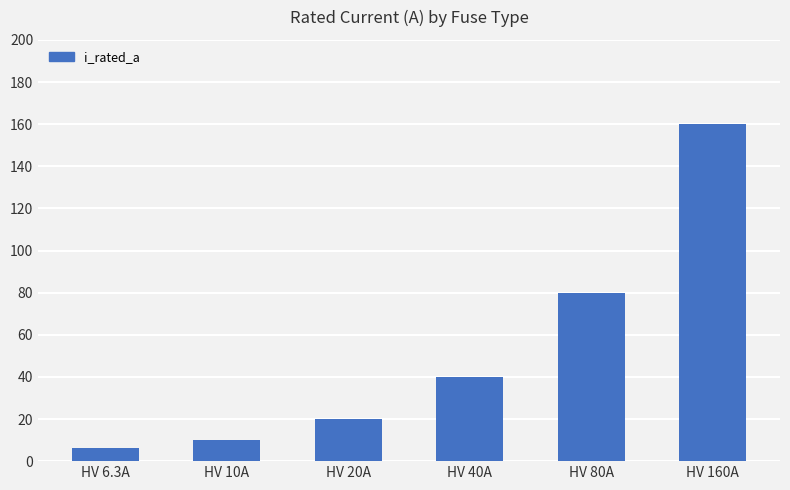

True or false: the data shows 6.3 at HV 6.3A.

True